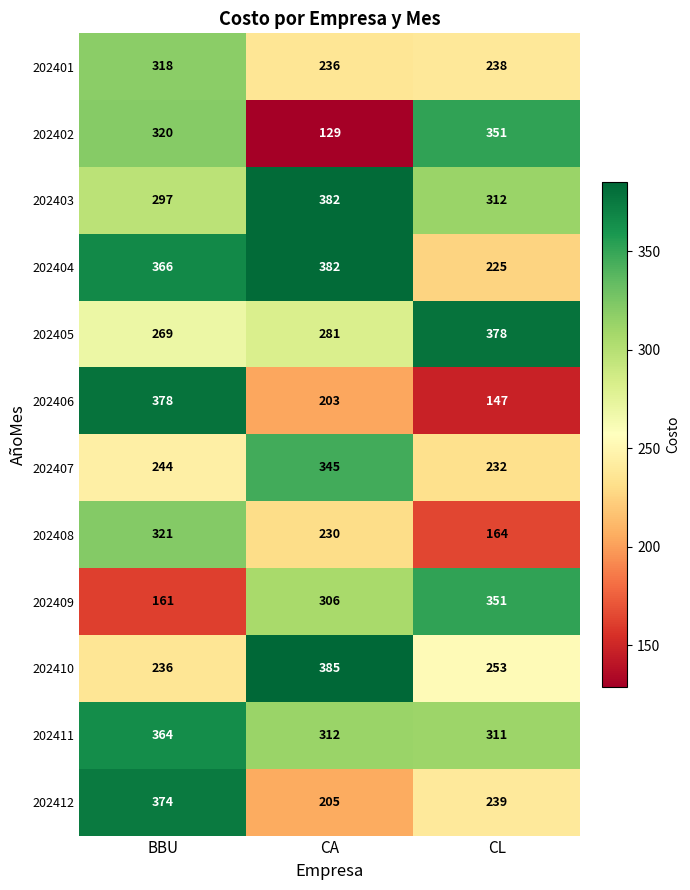

At how many categories does at least one series exceed 243?

3